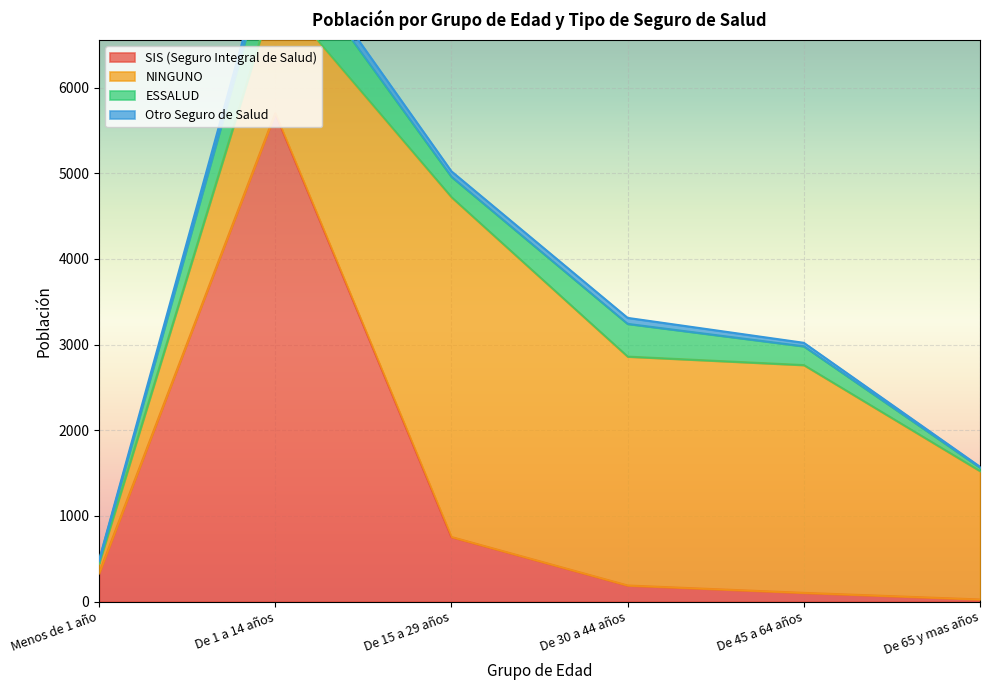

The value of Otro Seguro de Salud at De 15 a 29 años is 64. True or false?

True